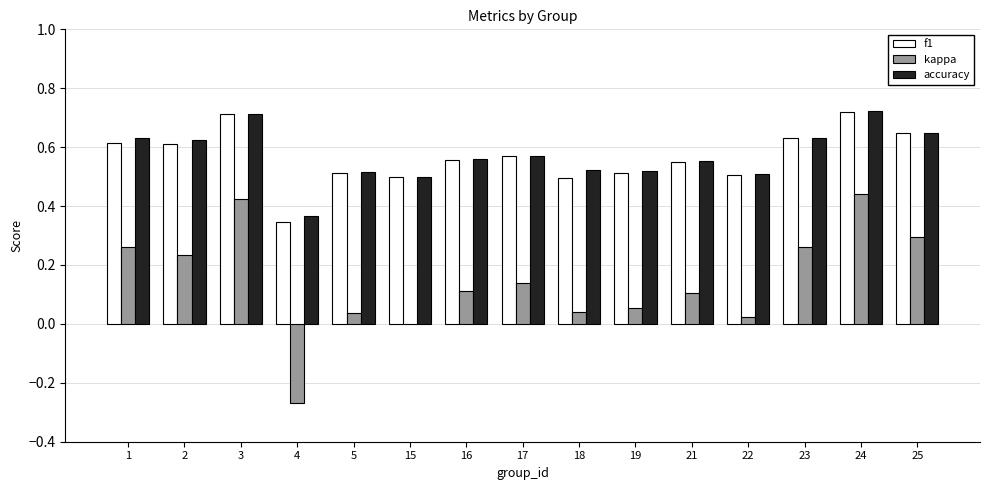

Is it true that accuracy equals 0.6 at 25?

True